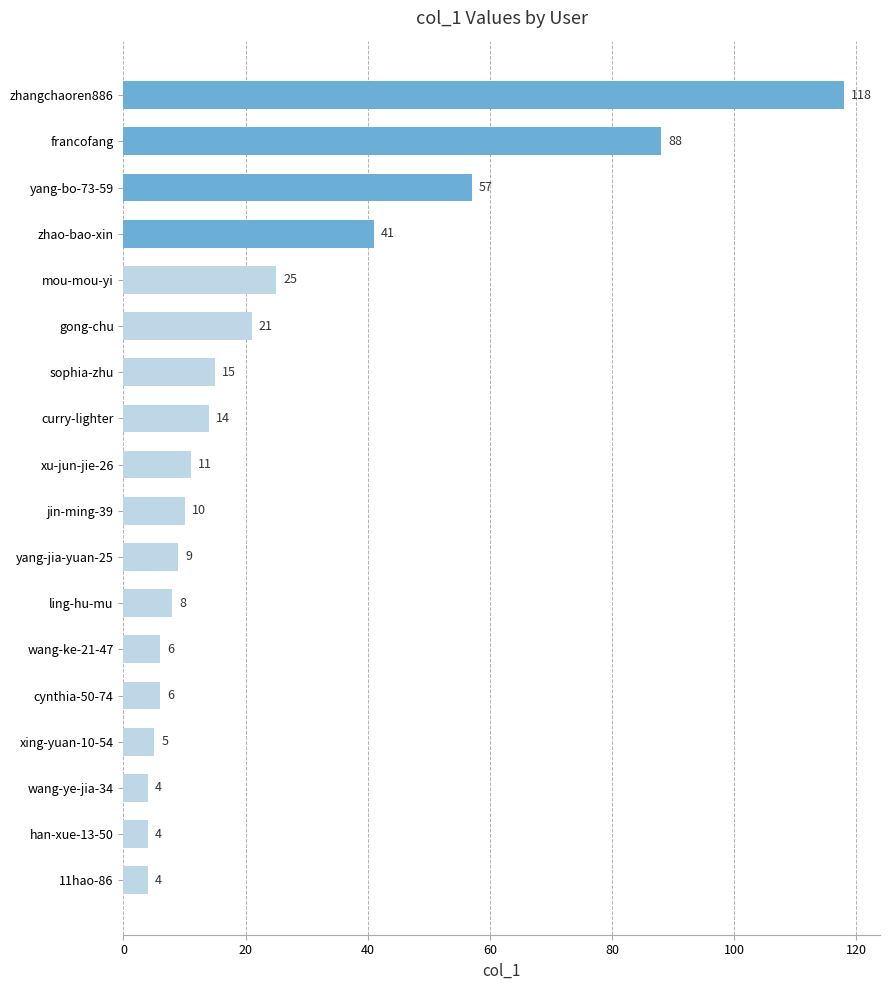

What is the smallest value displayed?

4